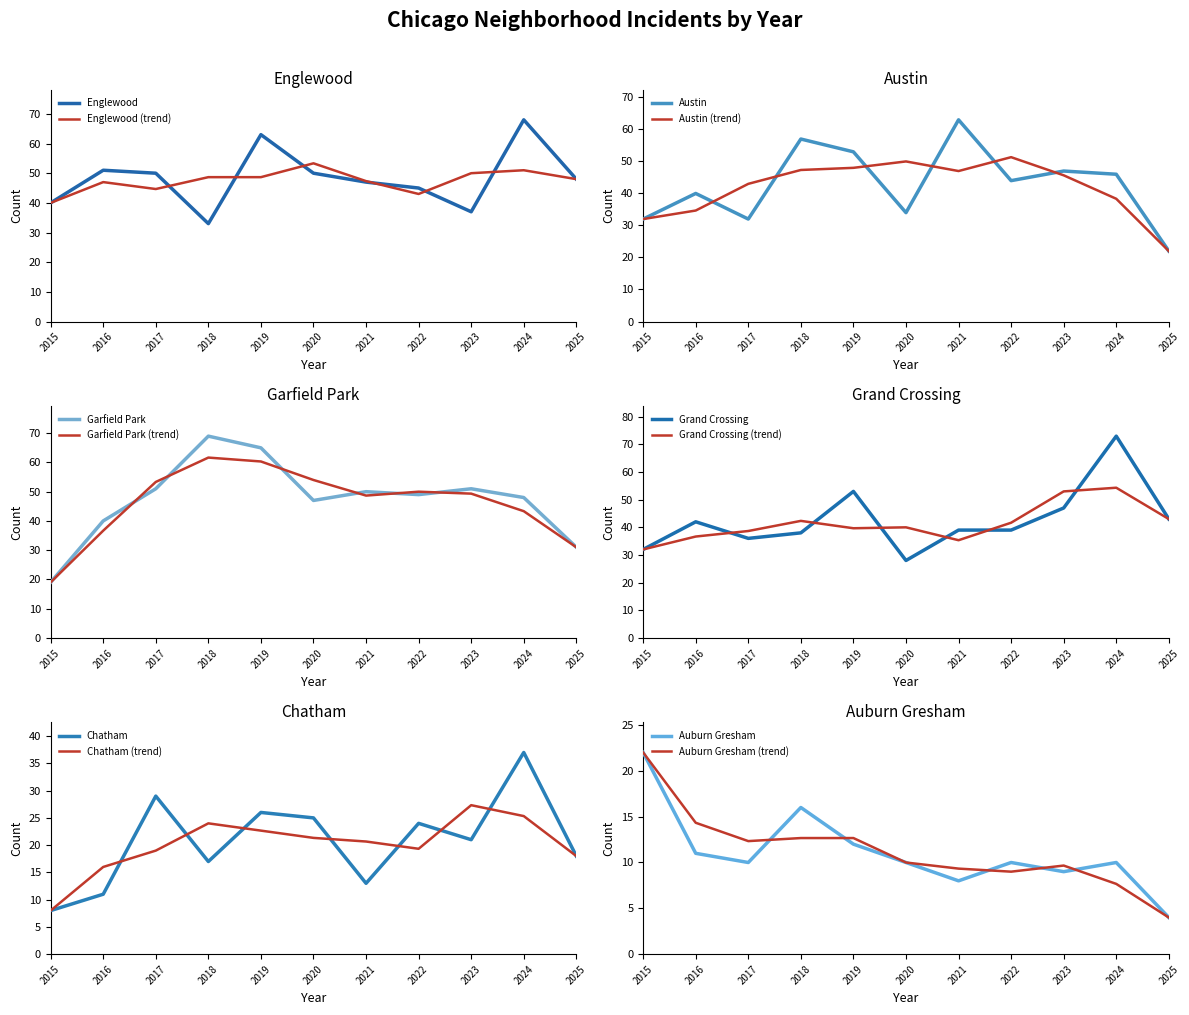

What is the difference between the highest and lowest values at 2019?

53